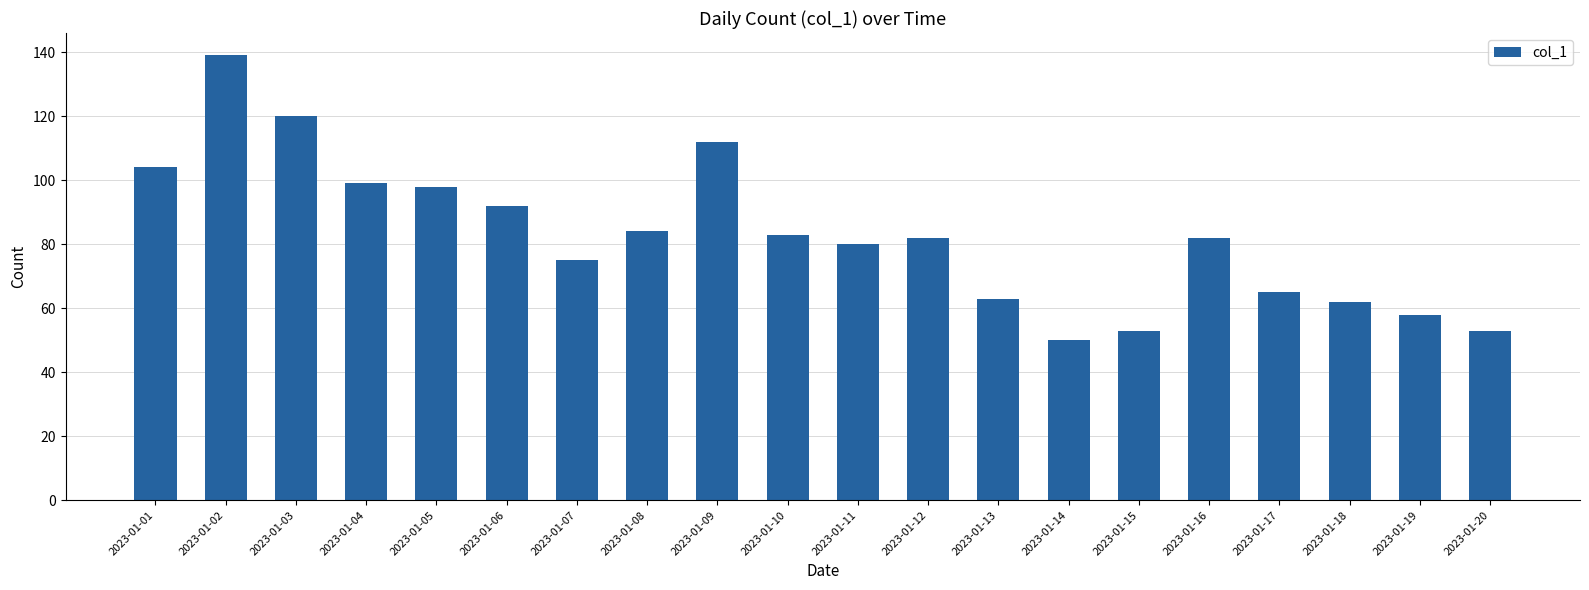

What is the ratio of the value at 2023-01-12 to the value at 2023-01-13?

1.3